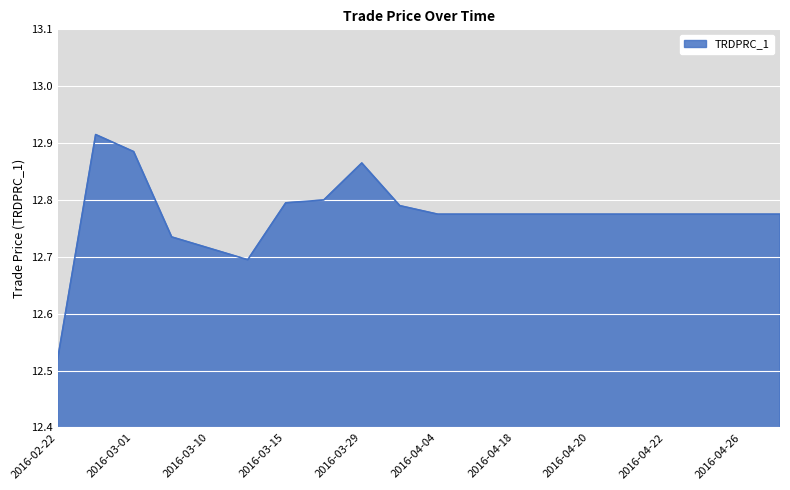

What is the difference between the maximum and minimum values?

0.4